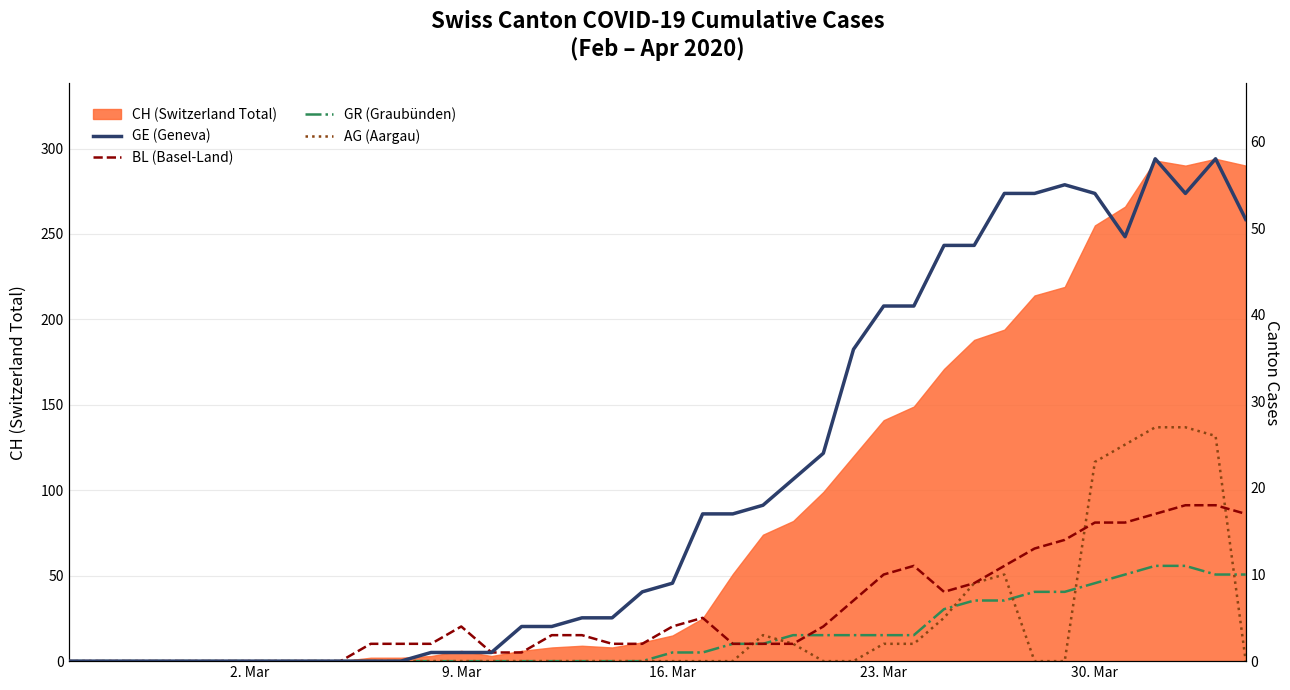

How many data points in GE (Geneva) are above 9?

19